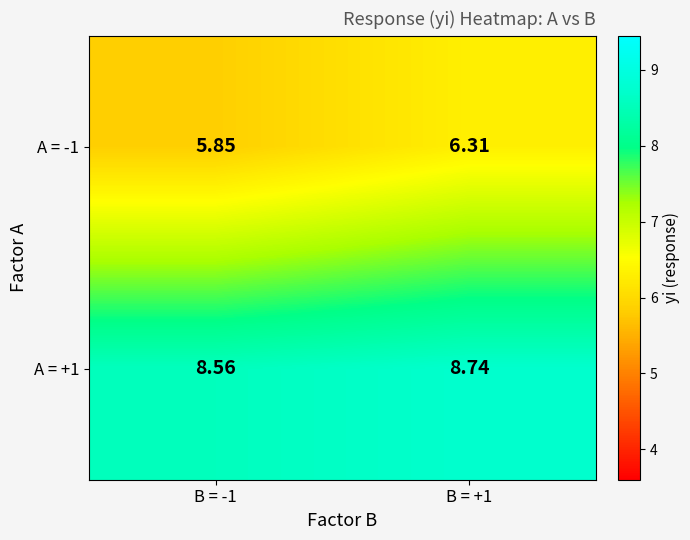

Is the value of A = -1 at B = +1 greater than the value of A = +1 at B = -1?

No